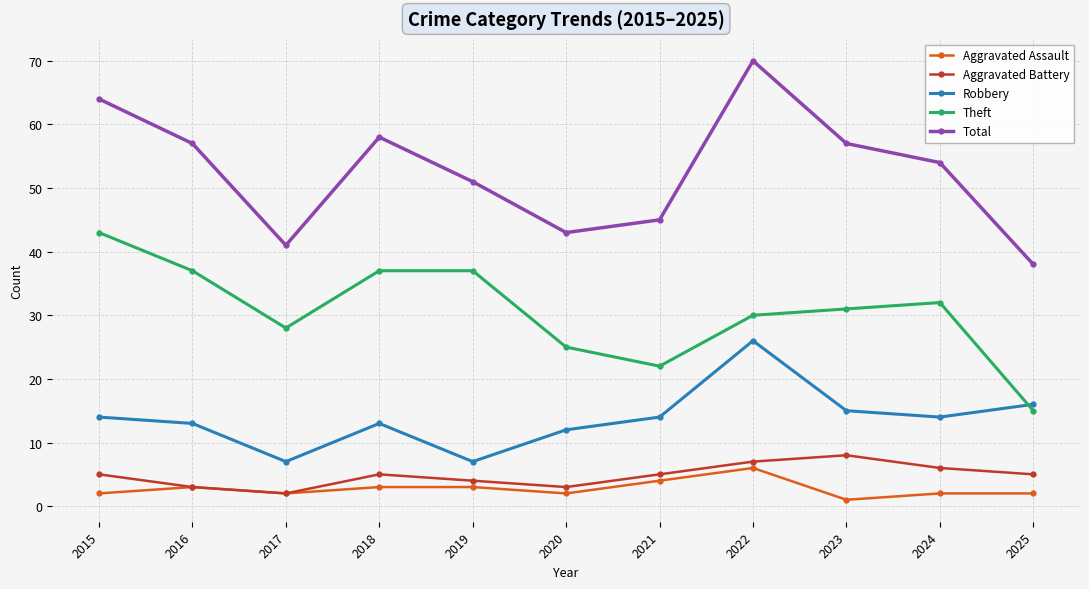

How many lines are shown in the chart?

5